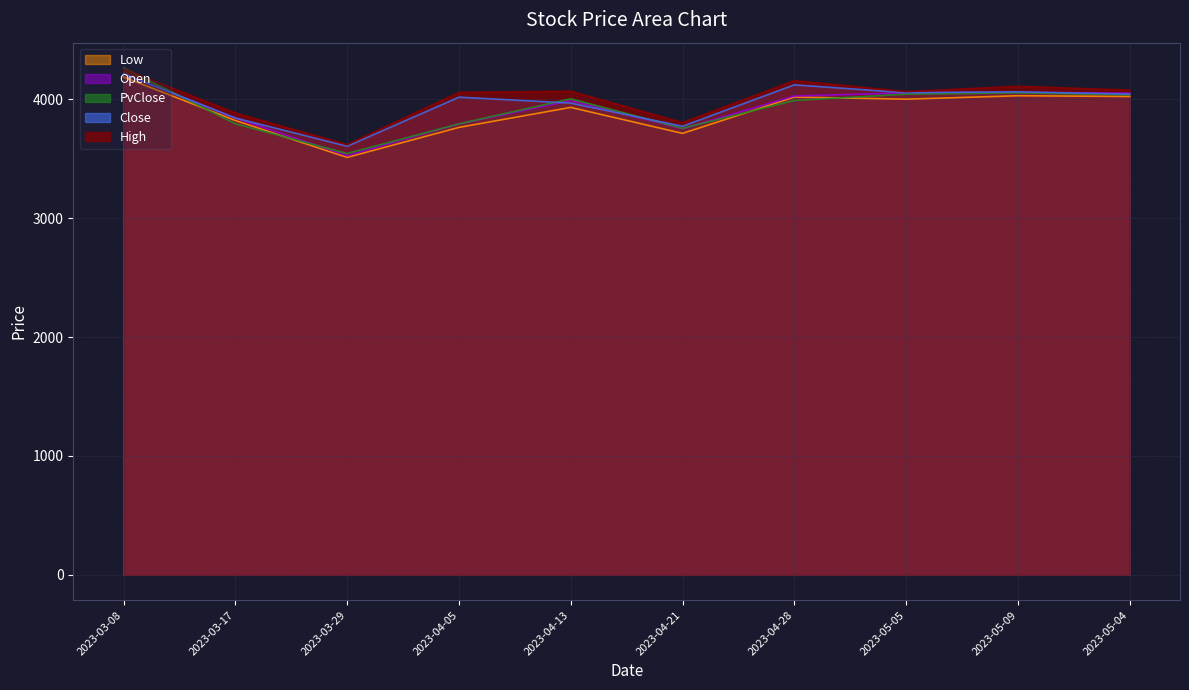

Is the value of Low at 2023-05-09 greater than the value of Close at 2023-04-28?

No